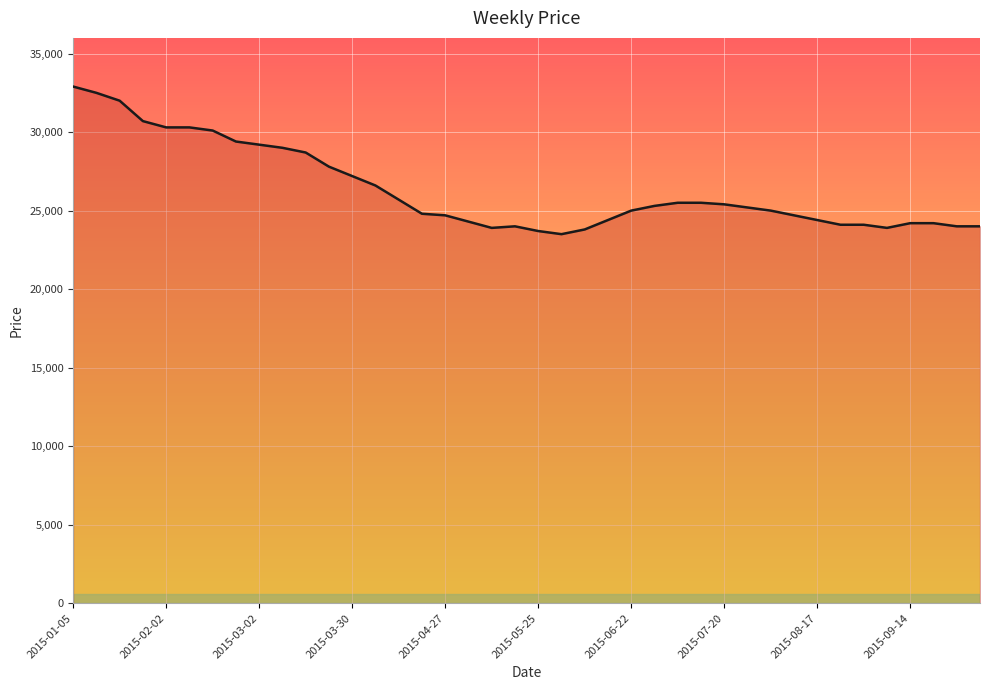

What is the smallest value displayed?

23500